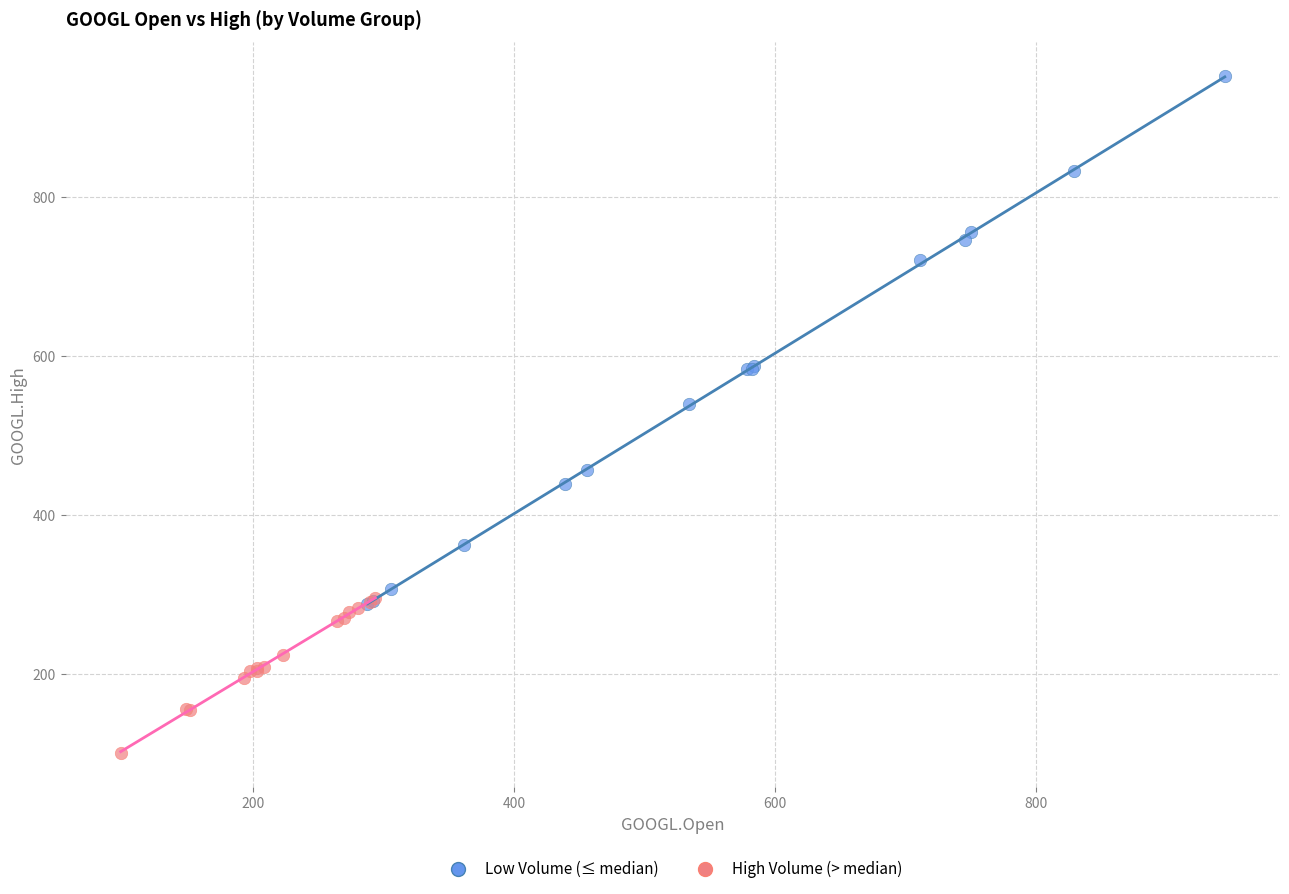

Which series has the largest Y range (max minus min)?

Low Volume (≤ median)